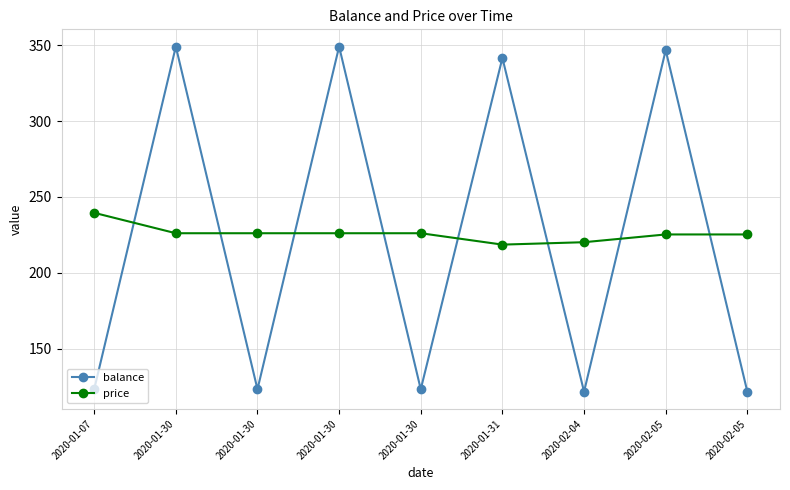

What is the label of the 7th point from the left?

2020-02-04